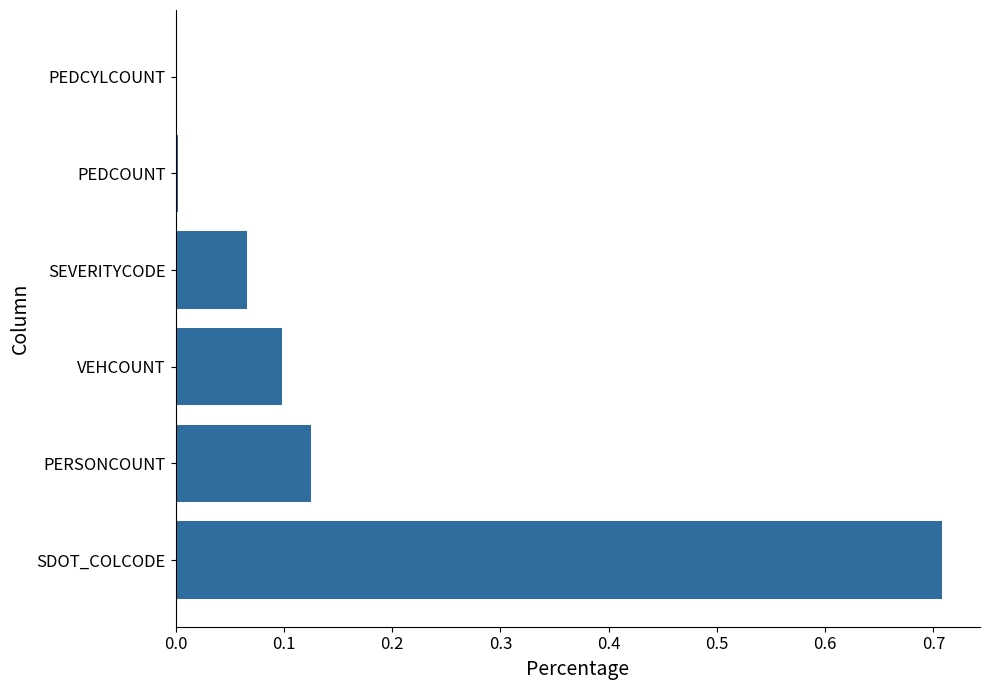

How many categories are shown in the chart?

6